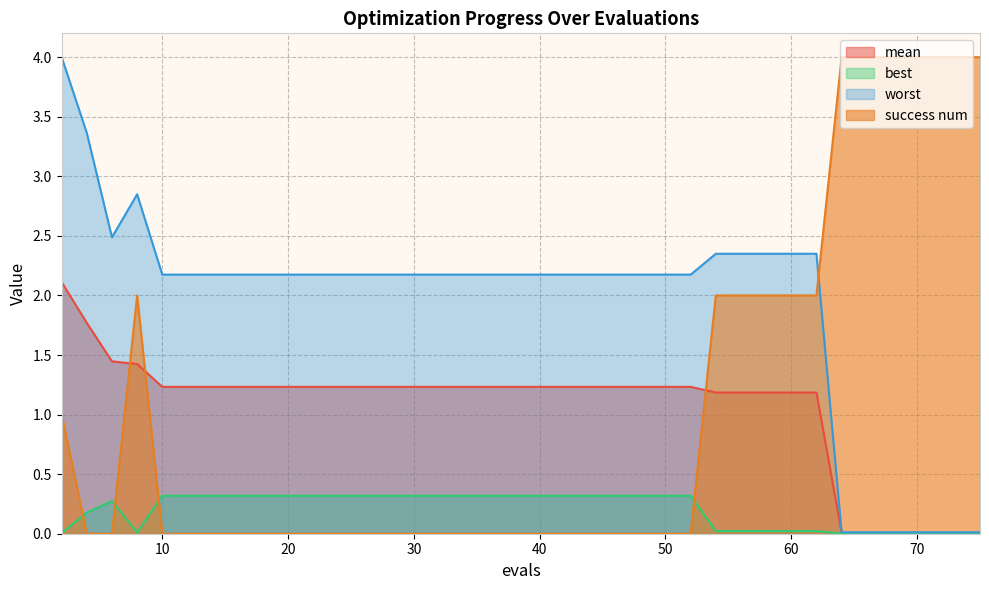

At how many categories does at least one series exceed 1?

40